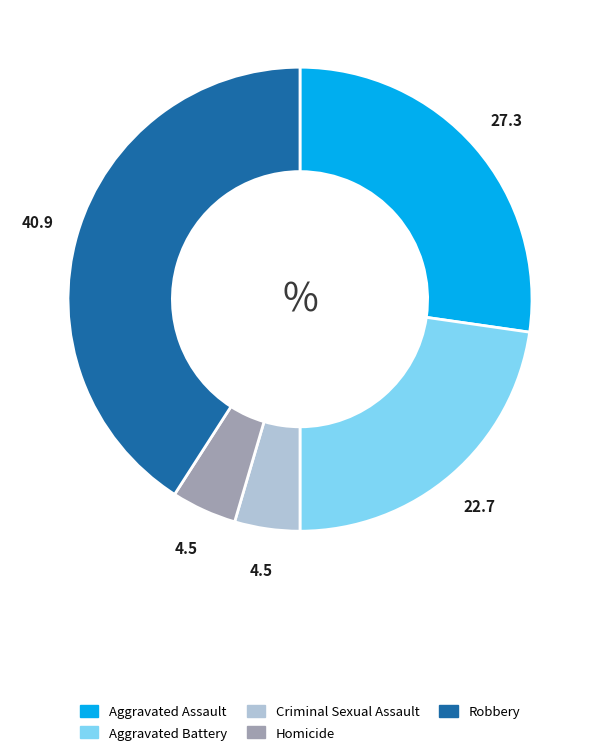

What is the ratio of the value at Aggravated Battery to the value at Homicide?

5.0